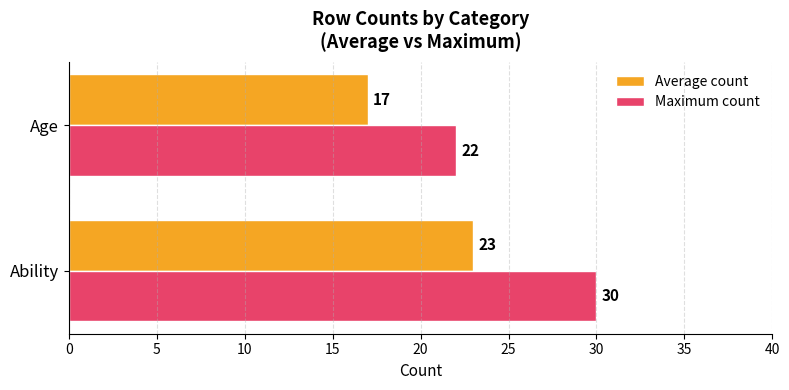

What is the average value of the Maximum count series?

26